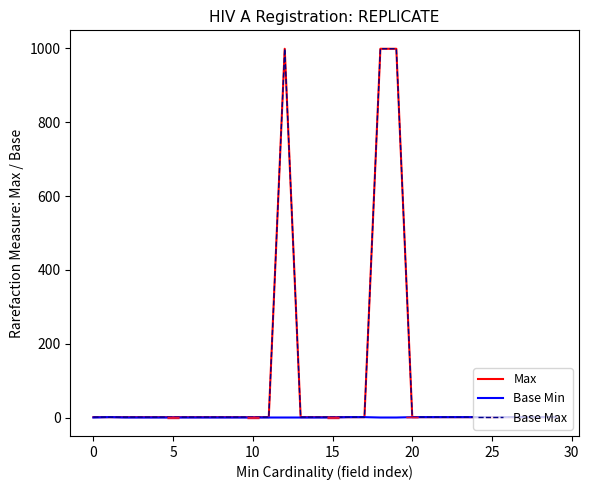

What is the label of the 28th point from the left?

27